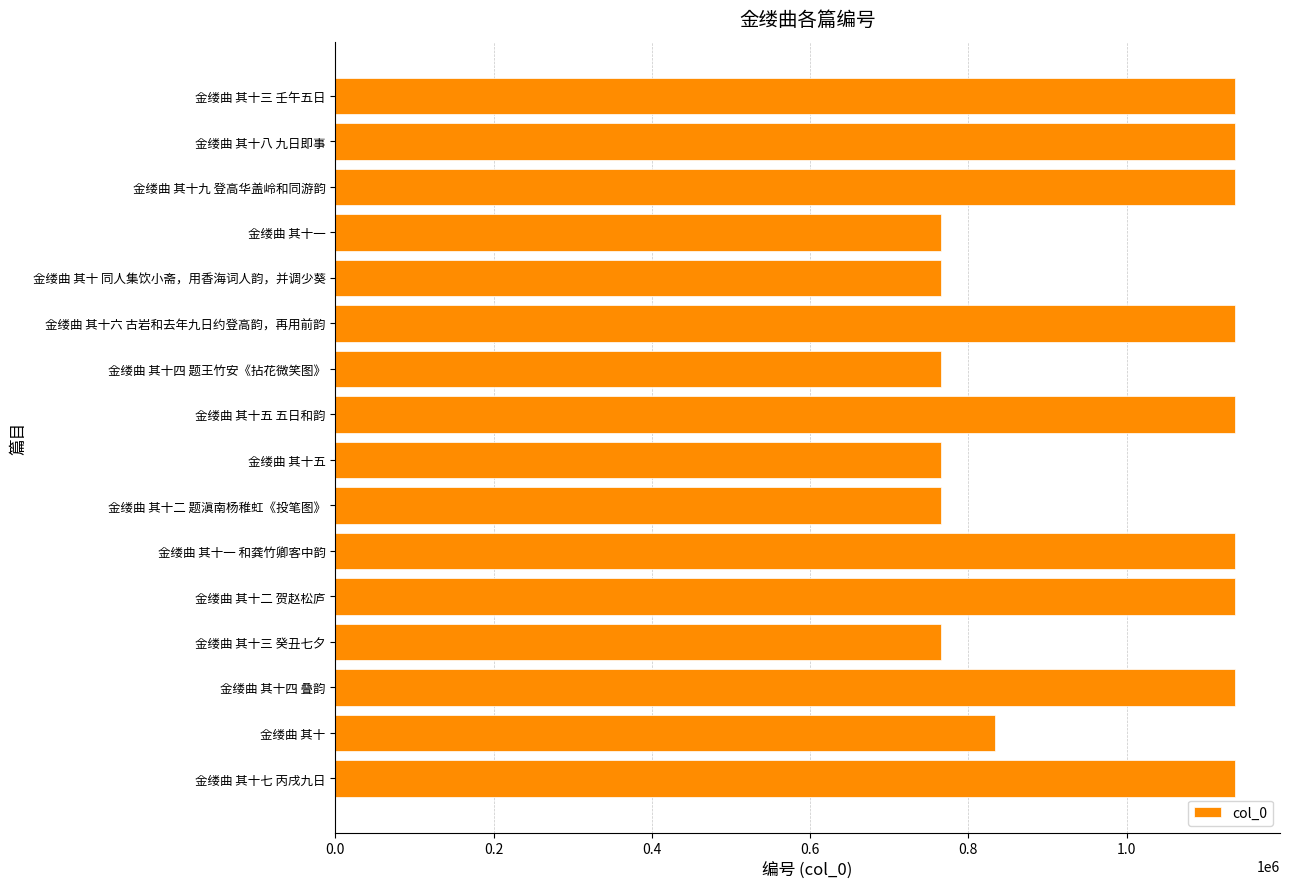

What is the difference between the maximum and minimum values?

371404